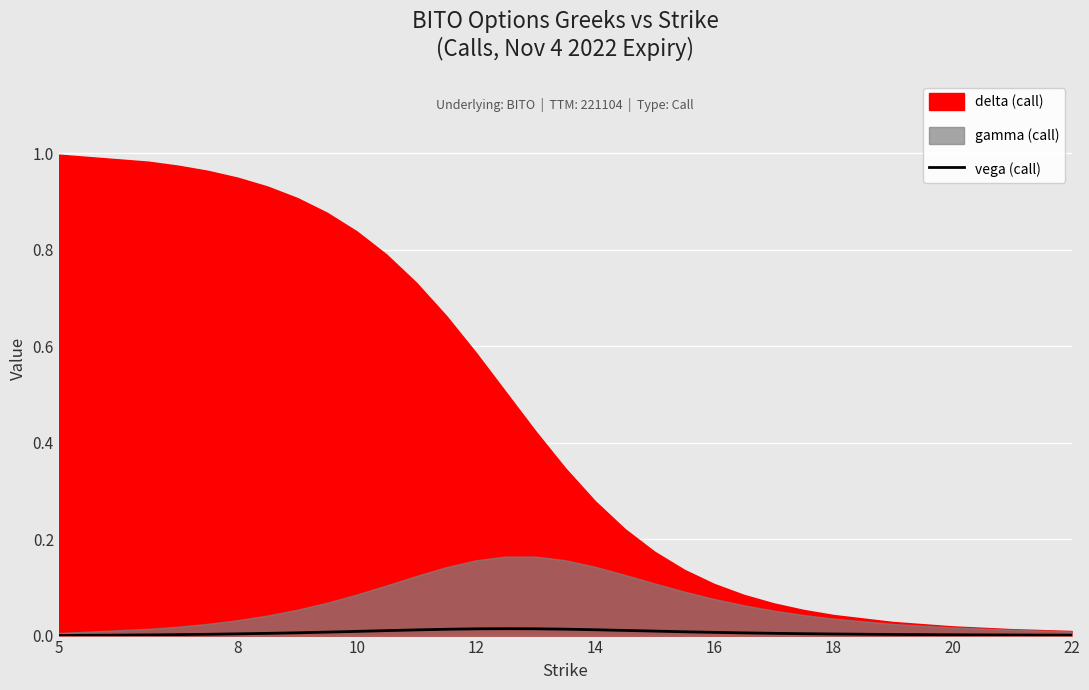

Is it true that vega (call) equals 0.0 at 5?

True